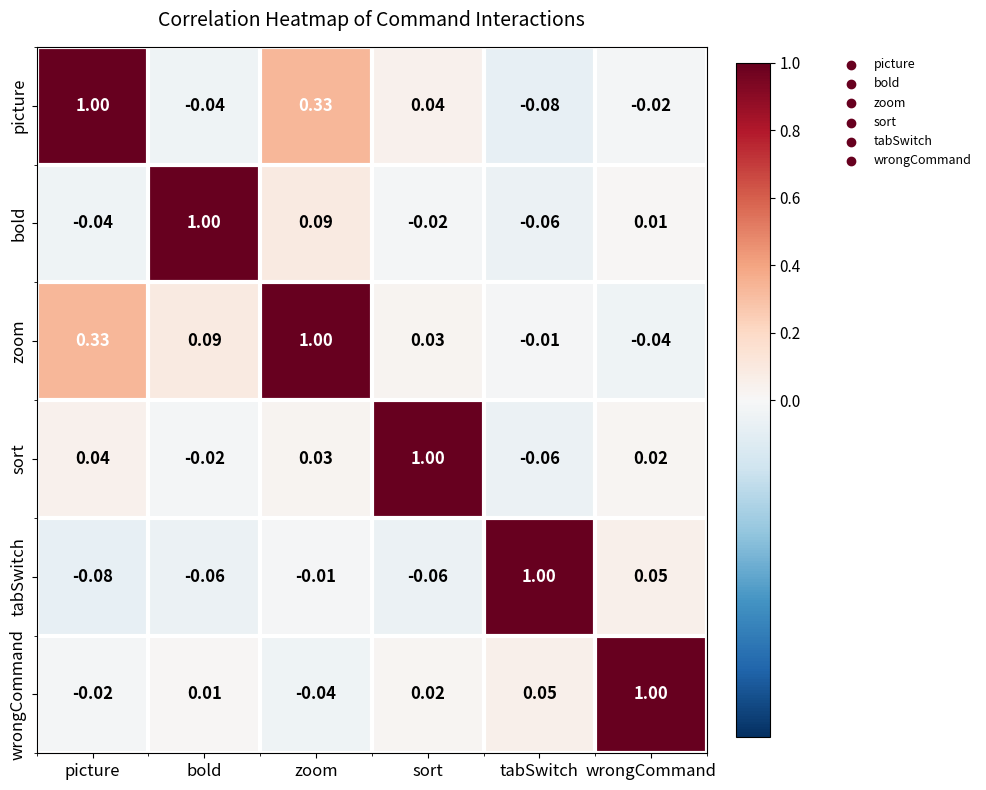

At which label does tabSwitch reach its peak?

tabSwitch